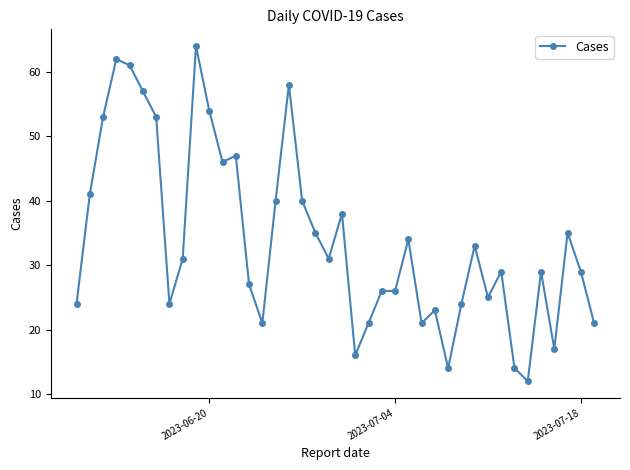

What is the value of the 8th point from the left?

24